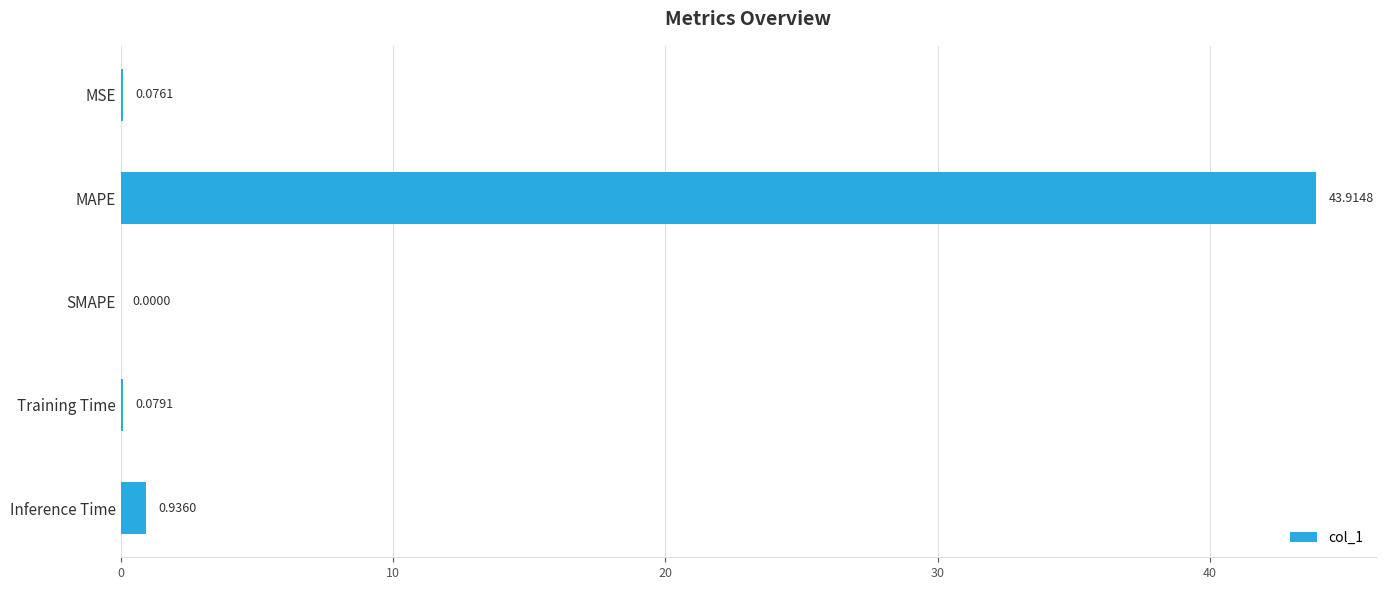

Where is the data nearest to the value 21?

Inference Time